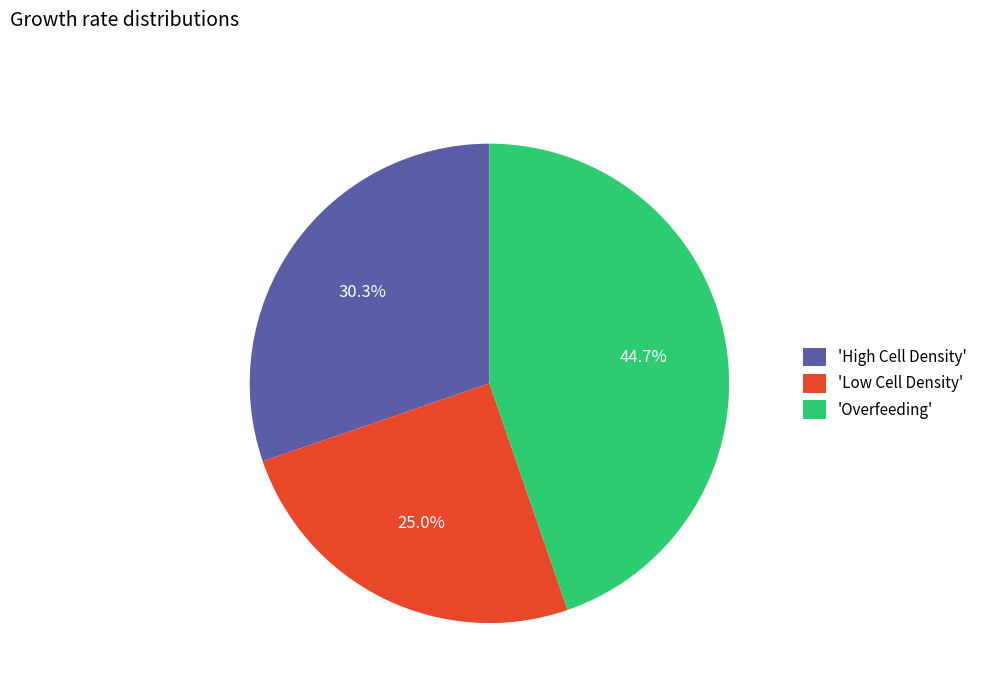

Between 'Low Cell Density' and 'Overfeeding', which is larger?

'Overfeeding'